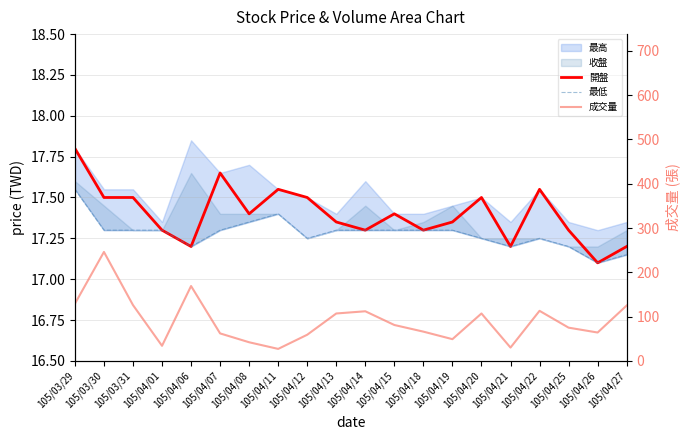

What is the value of the 開盤 point at the 15th from the left?

17.5